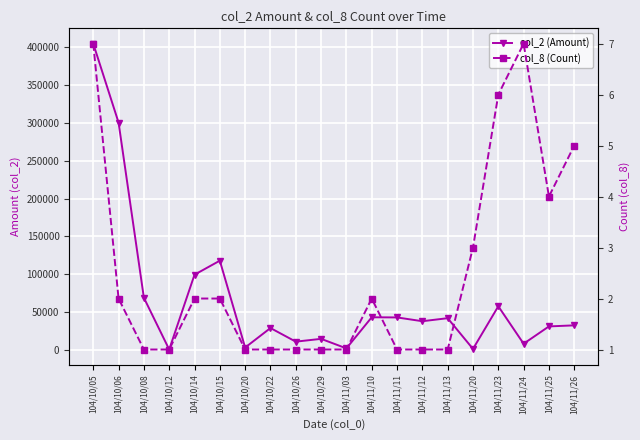

Reading left to right, transcribe all the data shown in this chart.

col_2 (Amount): 404800	300500	69000	620	99470	118000	3200	29000	11000	14700	2100	43200	43000	38000	42000	1390	57740	8240	31140	32530
col_8 (Count): 7	2	1	1	2	2	1	1	1	1	1	2	1	1	1	3	6	7	4	5